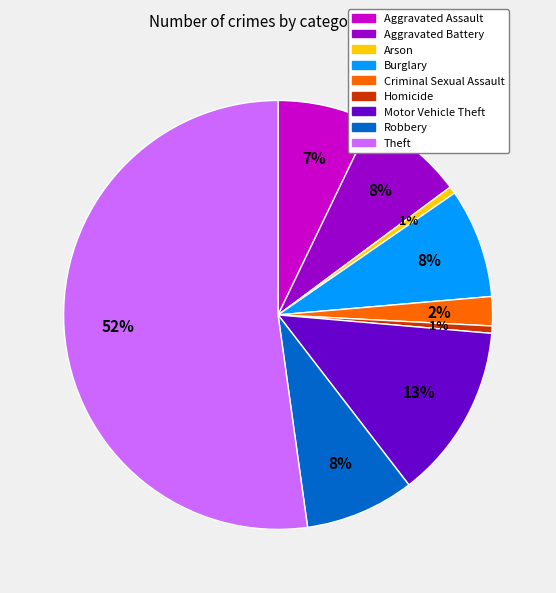

Which has a higher value, Homicide or Burglary?

Burglary